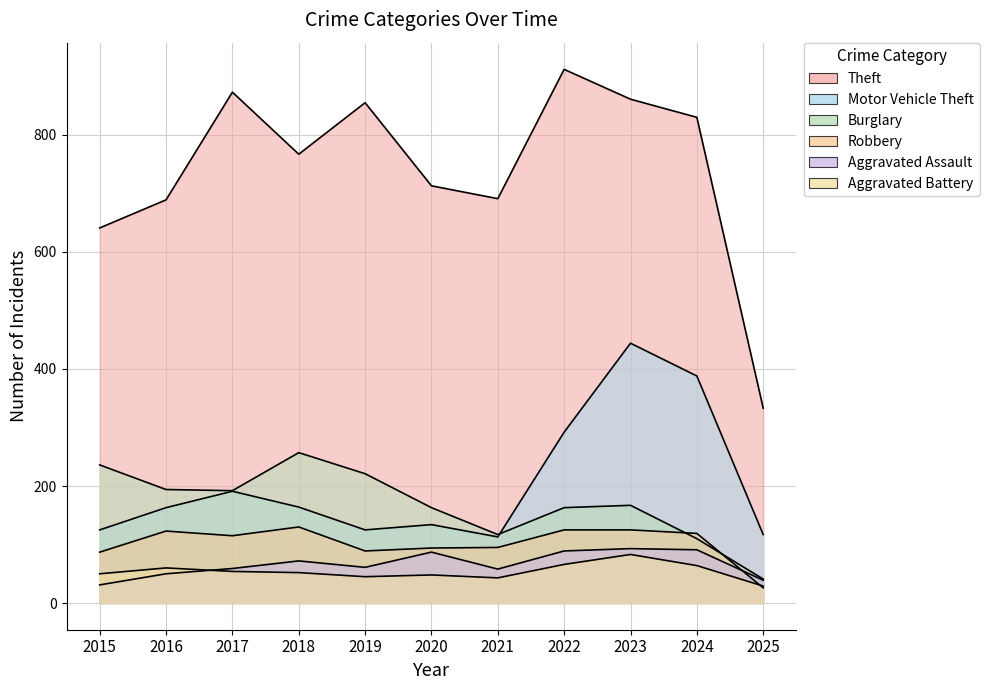

How many interior local valleys does the Aggravated Assault series have?

2